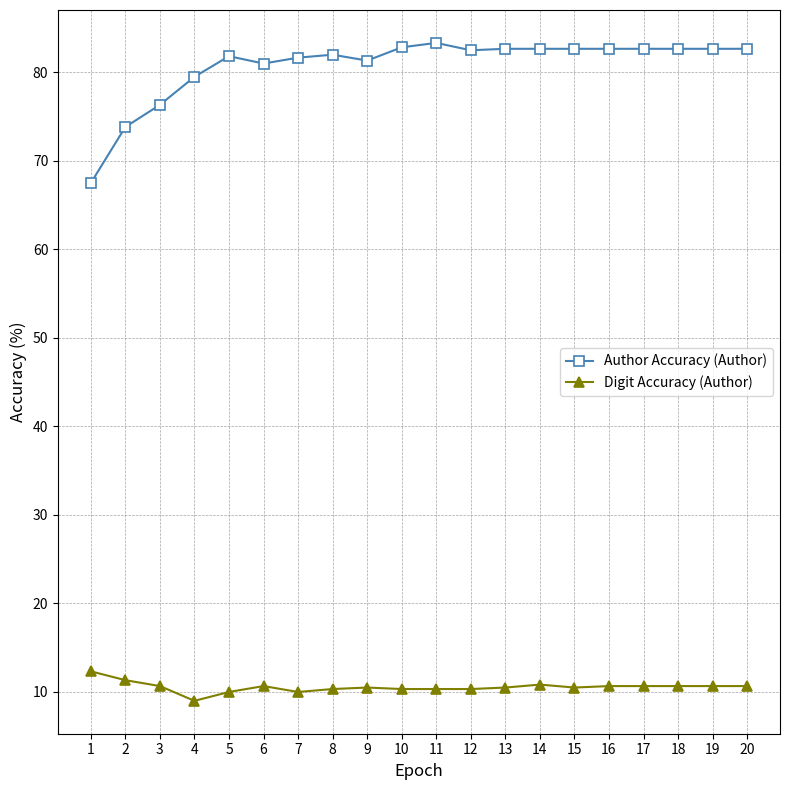

Does the chart have visible grid lines?

Yes